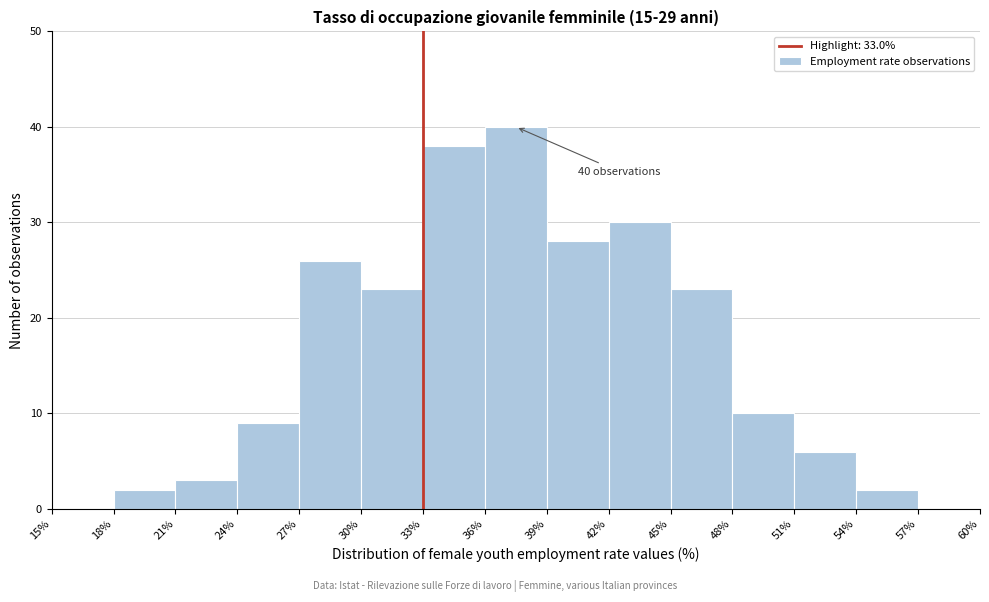

Over which range of the x-axis is the bar tallest?

36% to 39%